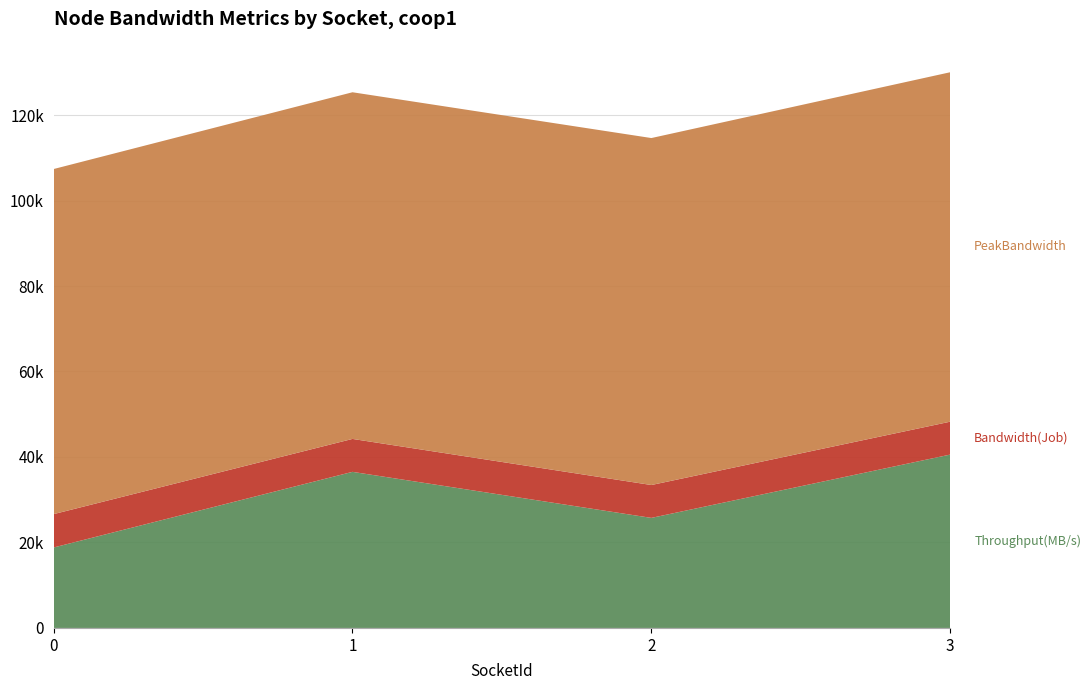

Reading left to right, list all the values displayed in this chart.

Bandwidth(Job): 0=7806.9	1=7705.8	2=7690.6	3=7695.9
PeakBandwidth: 0=80737.7	1=81106.0	2=81178.4	3=81755.9
Throughput(MB/s): 0=18822.2	1=36519.5	2=25749.0	3=40565.0